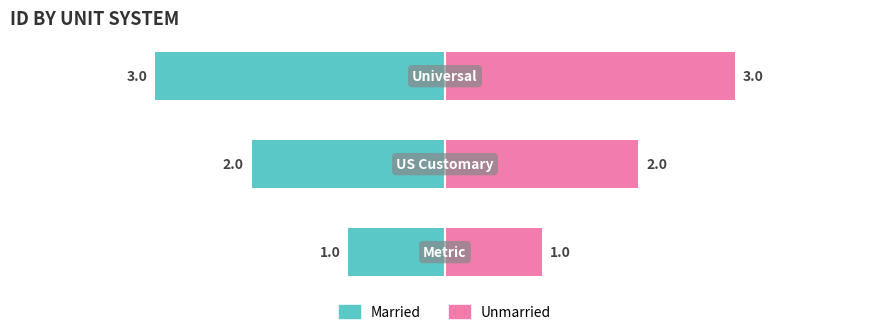

Reading right to left, transcribe all the data shown in this chart.

Married: -3	-2	-1
Unmarried: 3	2	1